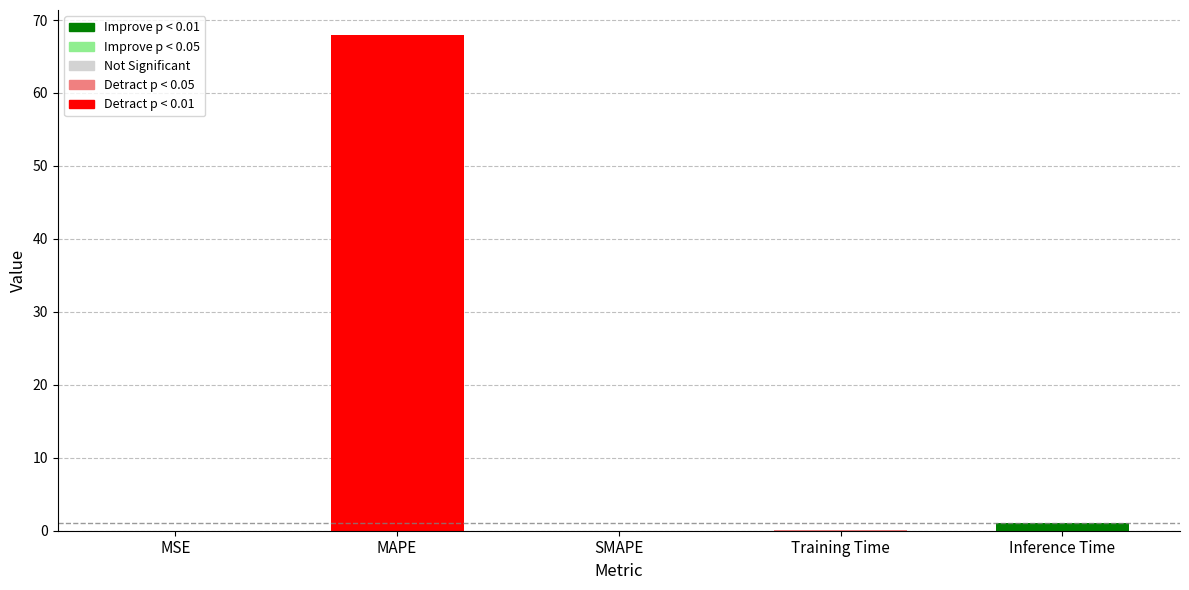

What is the sum of all values?

69.1